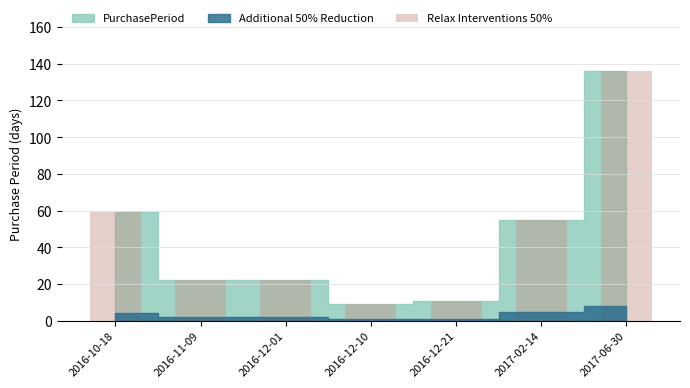

What is the value of the 3rd bar from the left?

22